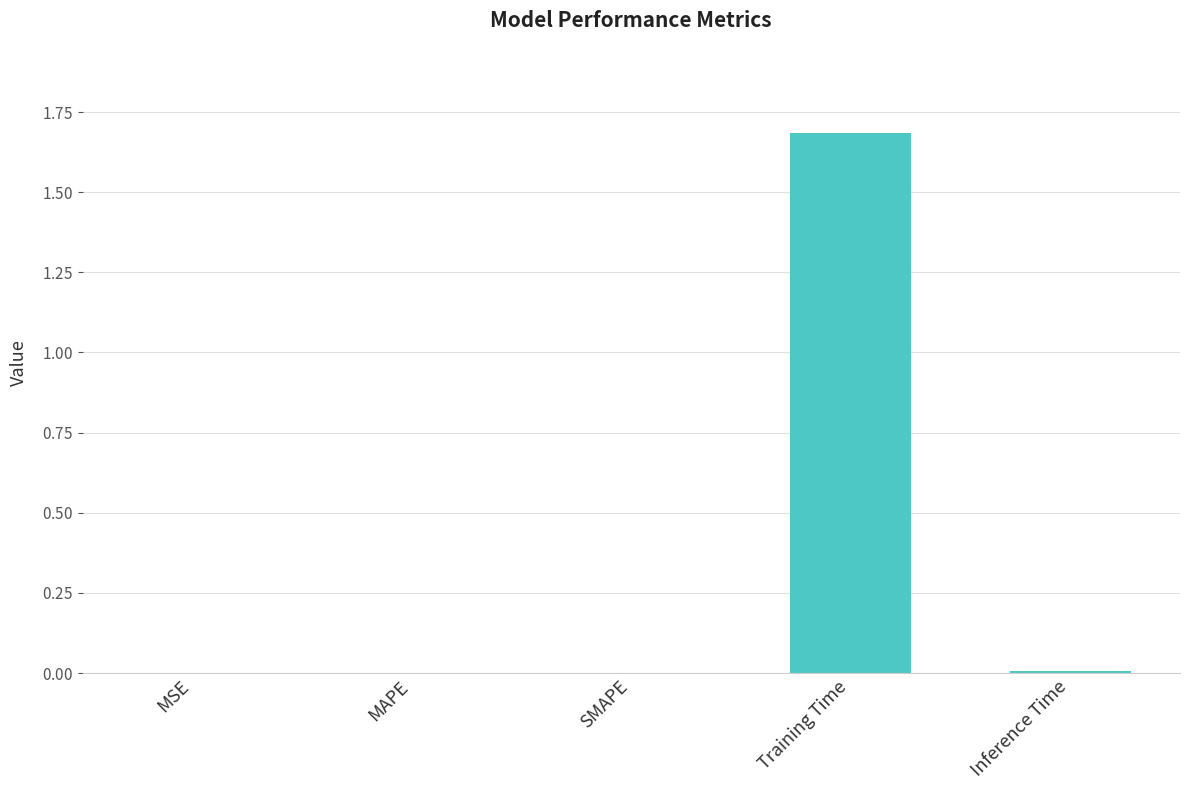

Rank the categories by value from lowest to highest.

MSE, MAPE, SMAPE, Inference Time, Training Time